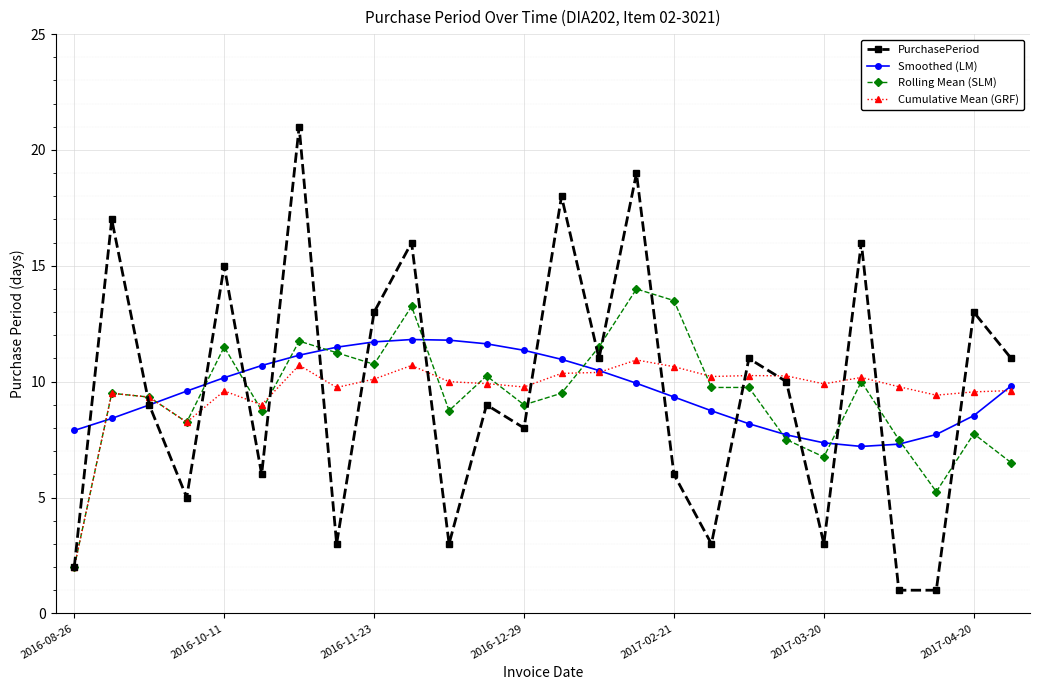

Which series has the widest spread of values?

PurchasePeriod